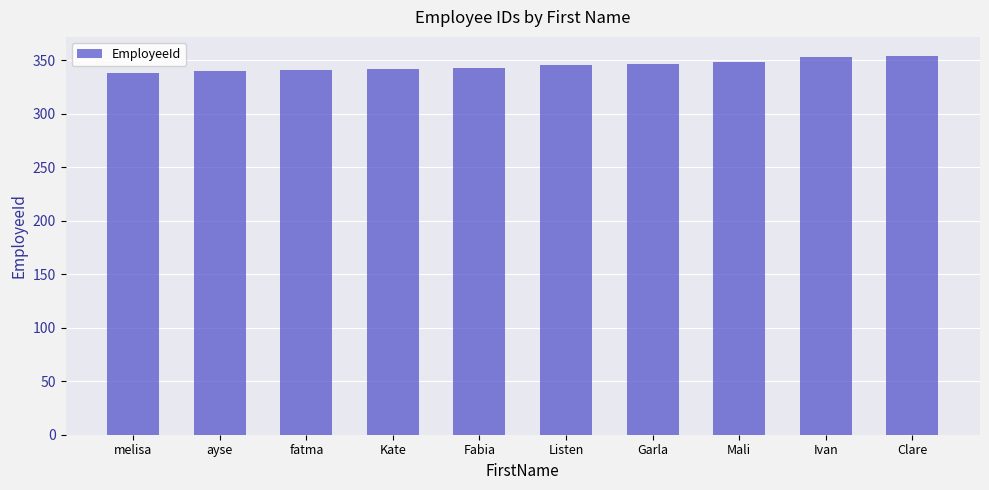

What is the change in value from Listen to Ivan?

+8